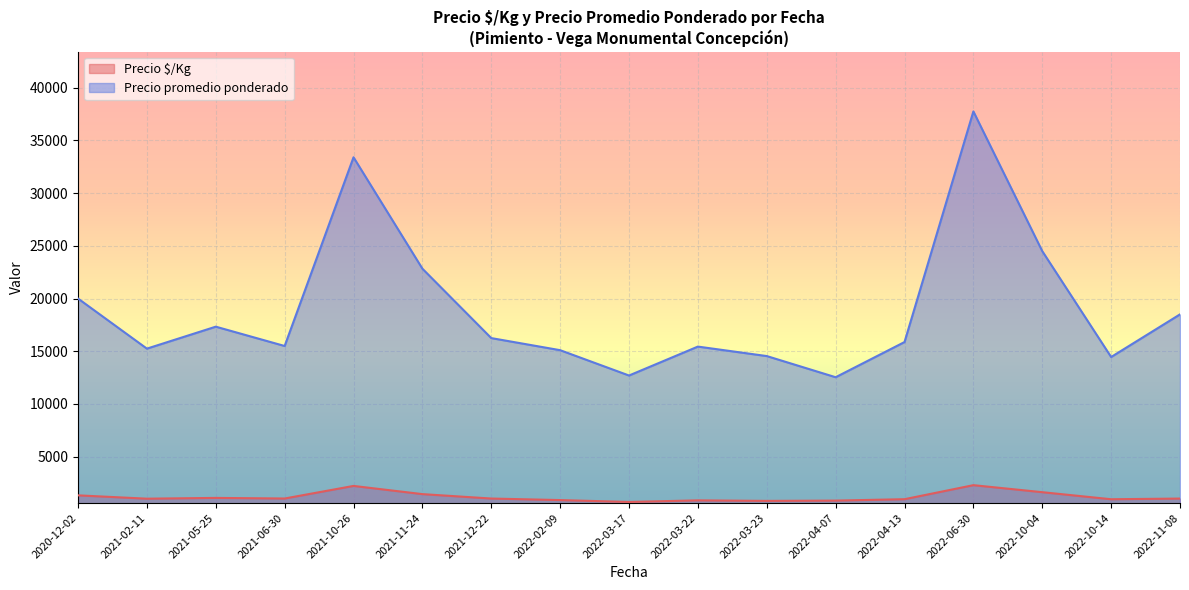

True or false: Precio promedio ponderado and Precio $/Kg cross at least once.

False